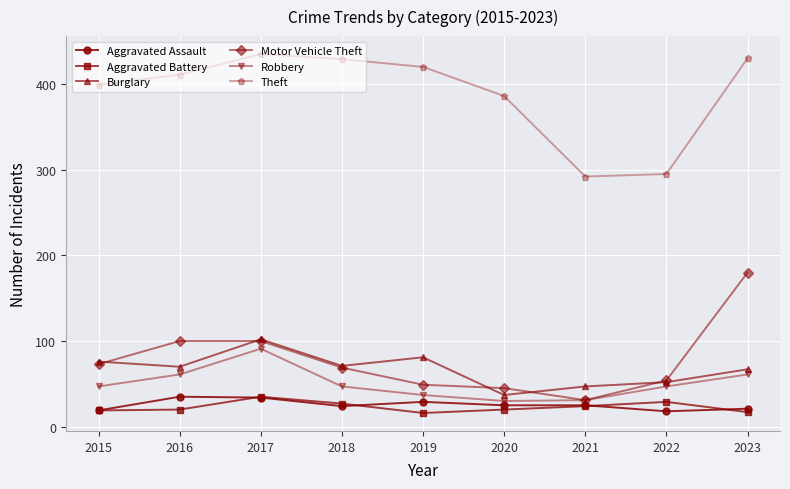

How many series are shown in this chart?

6